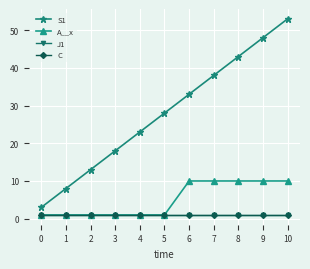

What is the total value across all series at 4?

26